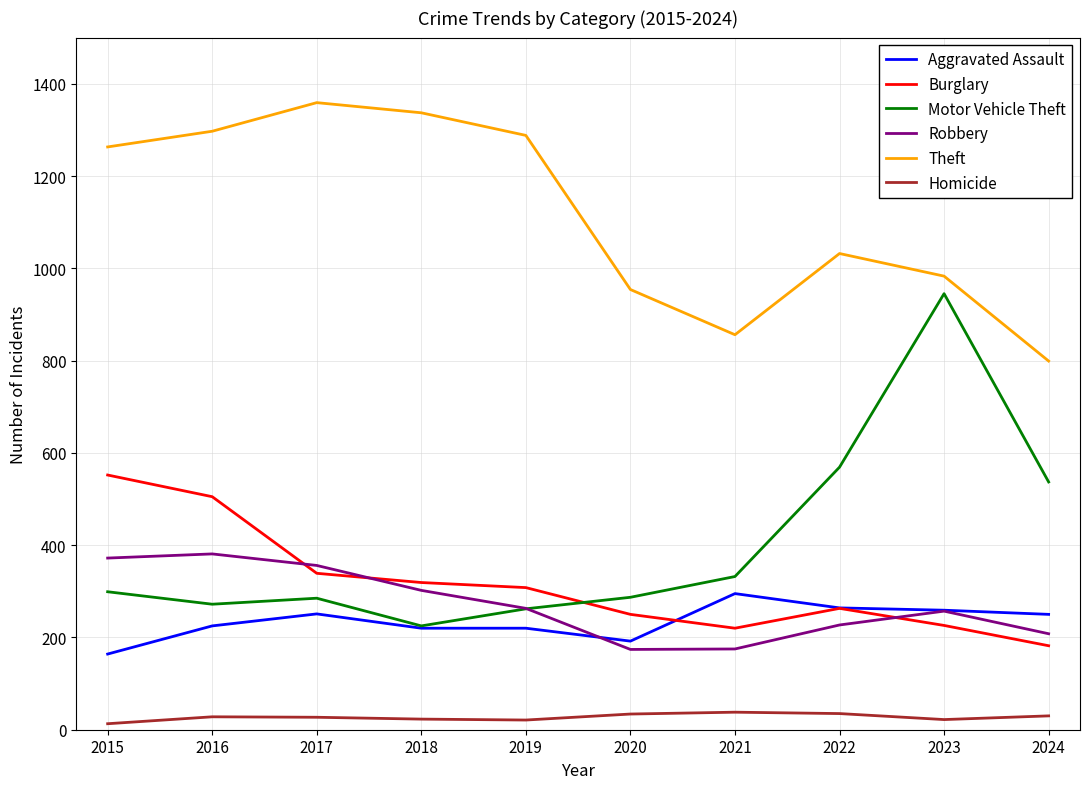

Is the value of Homicide at 2022 greater than the value of Robbery at 2019?

No